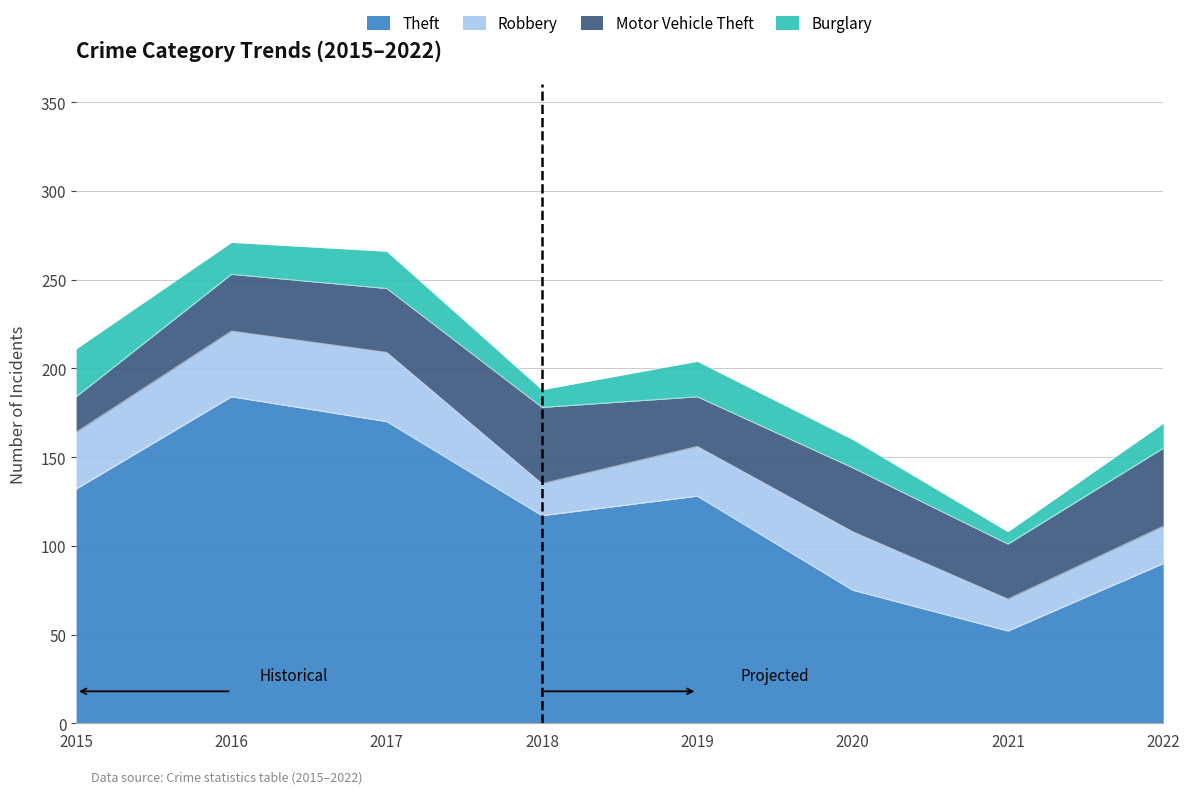

The Burglary series shows 11 at 2021. True or false?

False